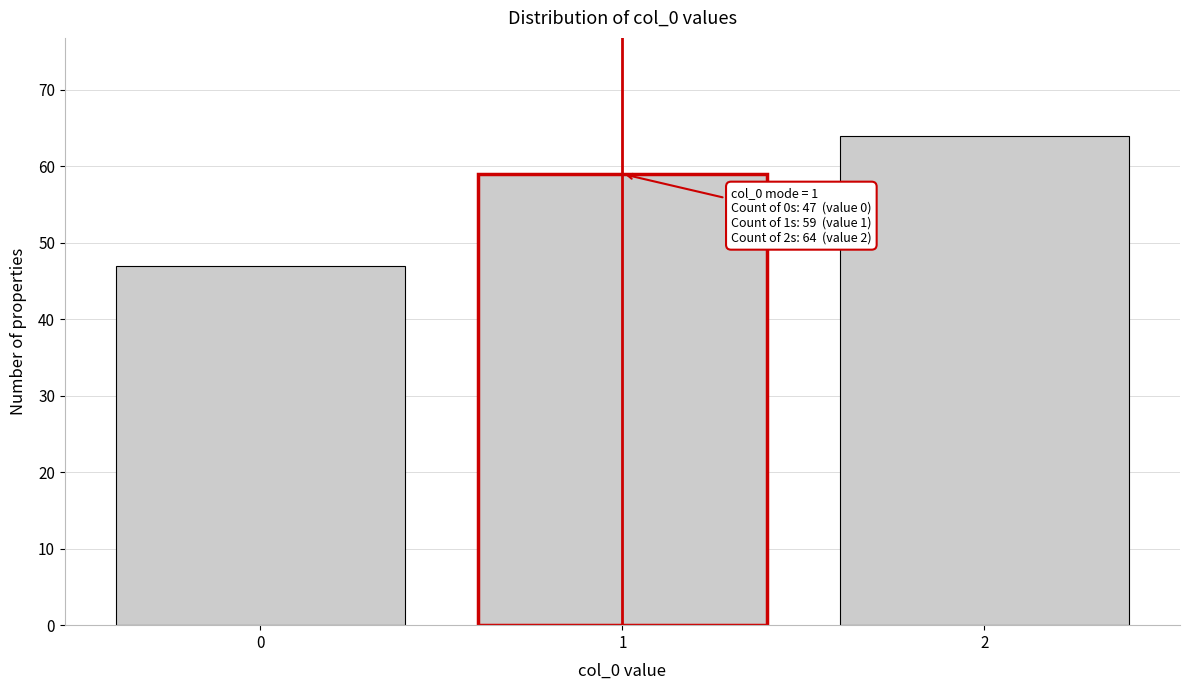

Reading left to right, transcribe all the data shown in this chart.

47	59	64